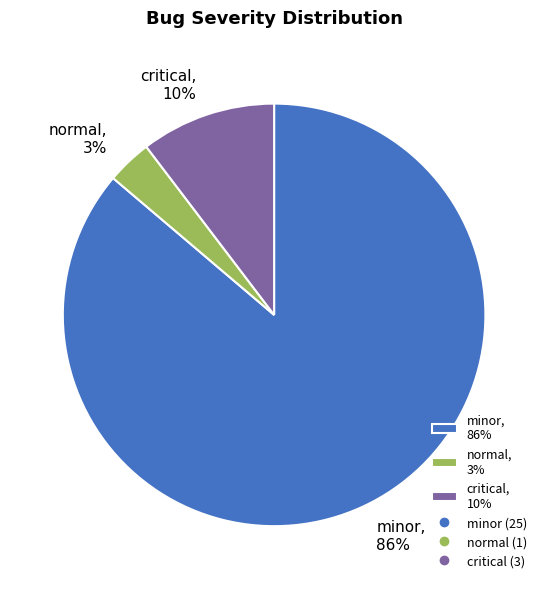

To the nearest percent, what percentage of the pie is normal, 3%?

3%